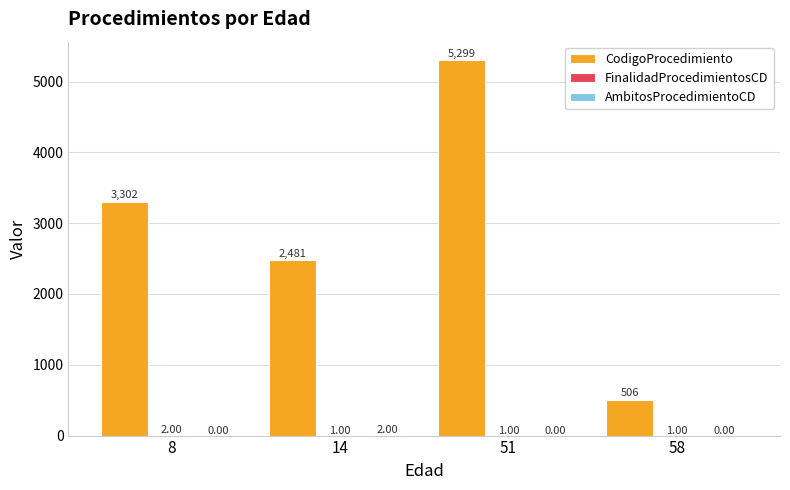

At which category is the sum across all series the highest?

51